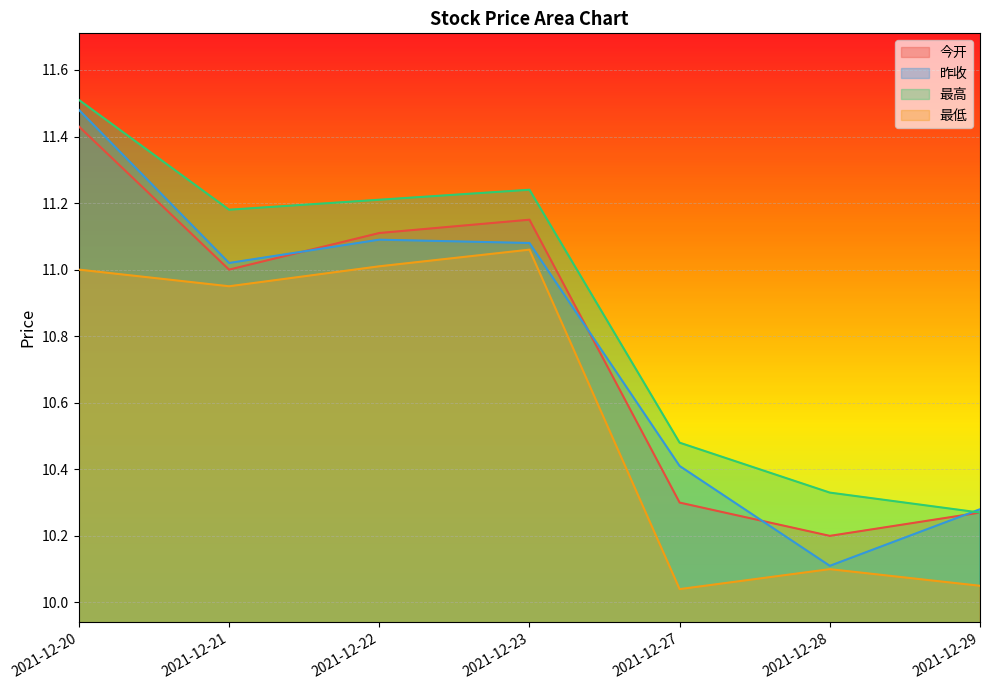

List the labels in order of 昨收 value, largest first.

2021-12-20, 2021-12-22, 2021-12-23, 2021-12-21, 2021-12-27, 2021-12-29, 2021-12-28